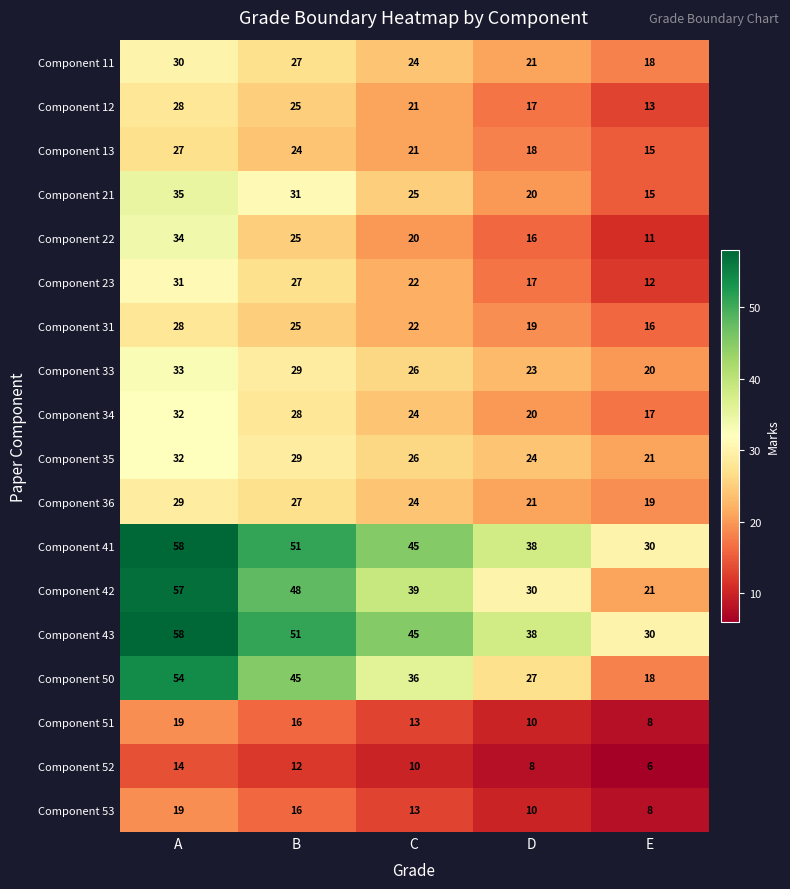

What is the sum of the Component 35 values at E and B?

50